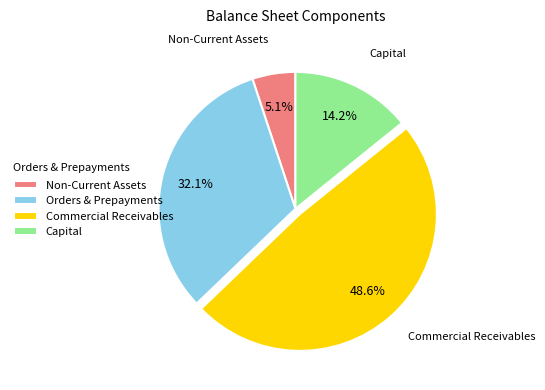

Rank the categories by value from lowest to highest.

Non-Current Assets, Capital, Orders & Prepayments, Commercial Receivables